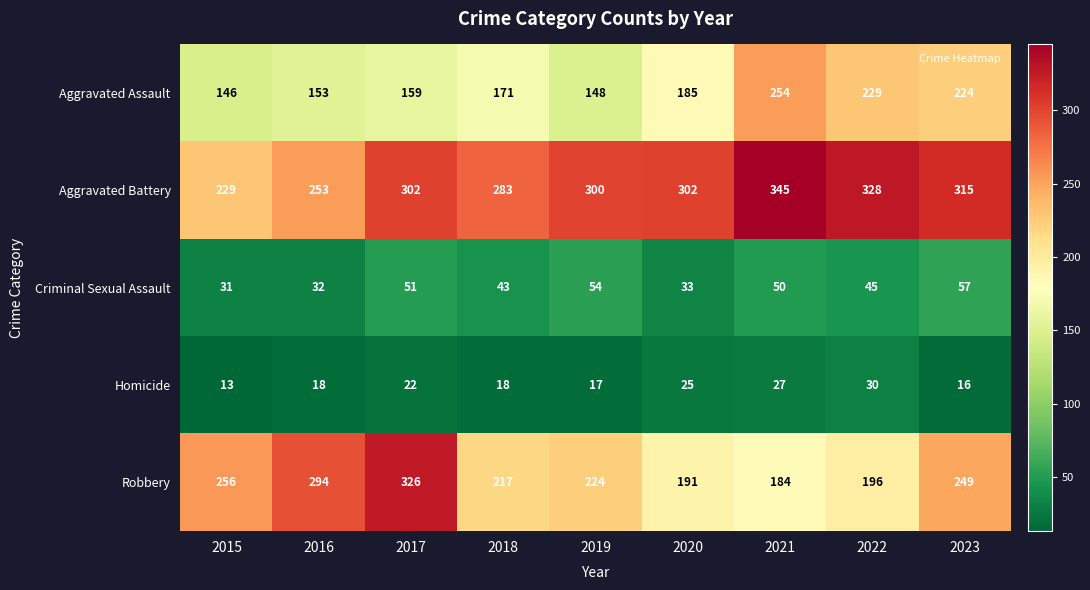

True or false: Robbery has a value of 191 at 2020.

True